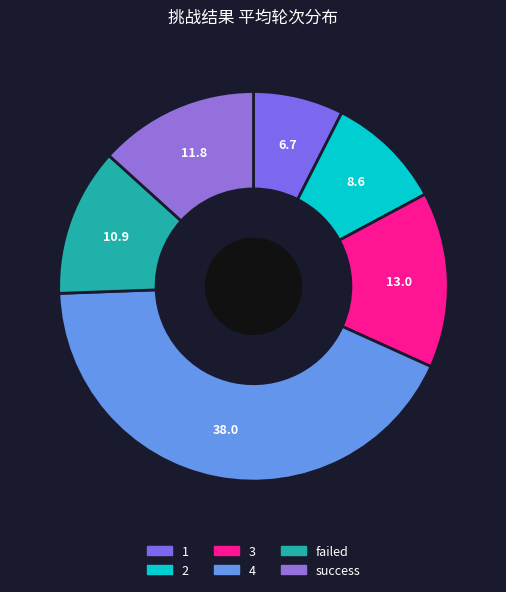

What is the largest slice in the pie chart?

4